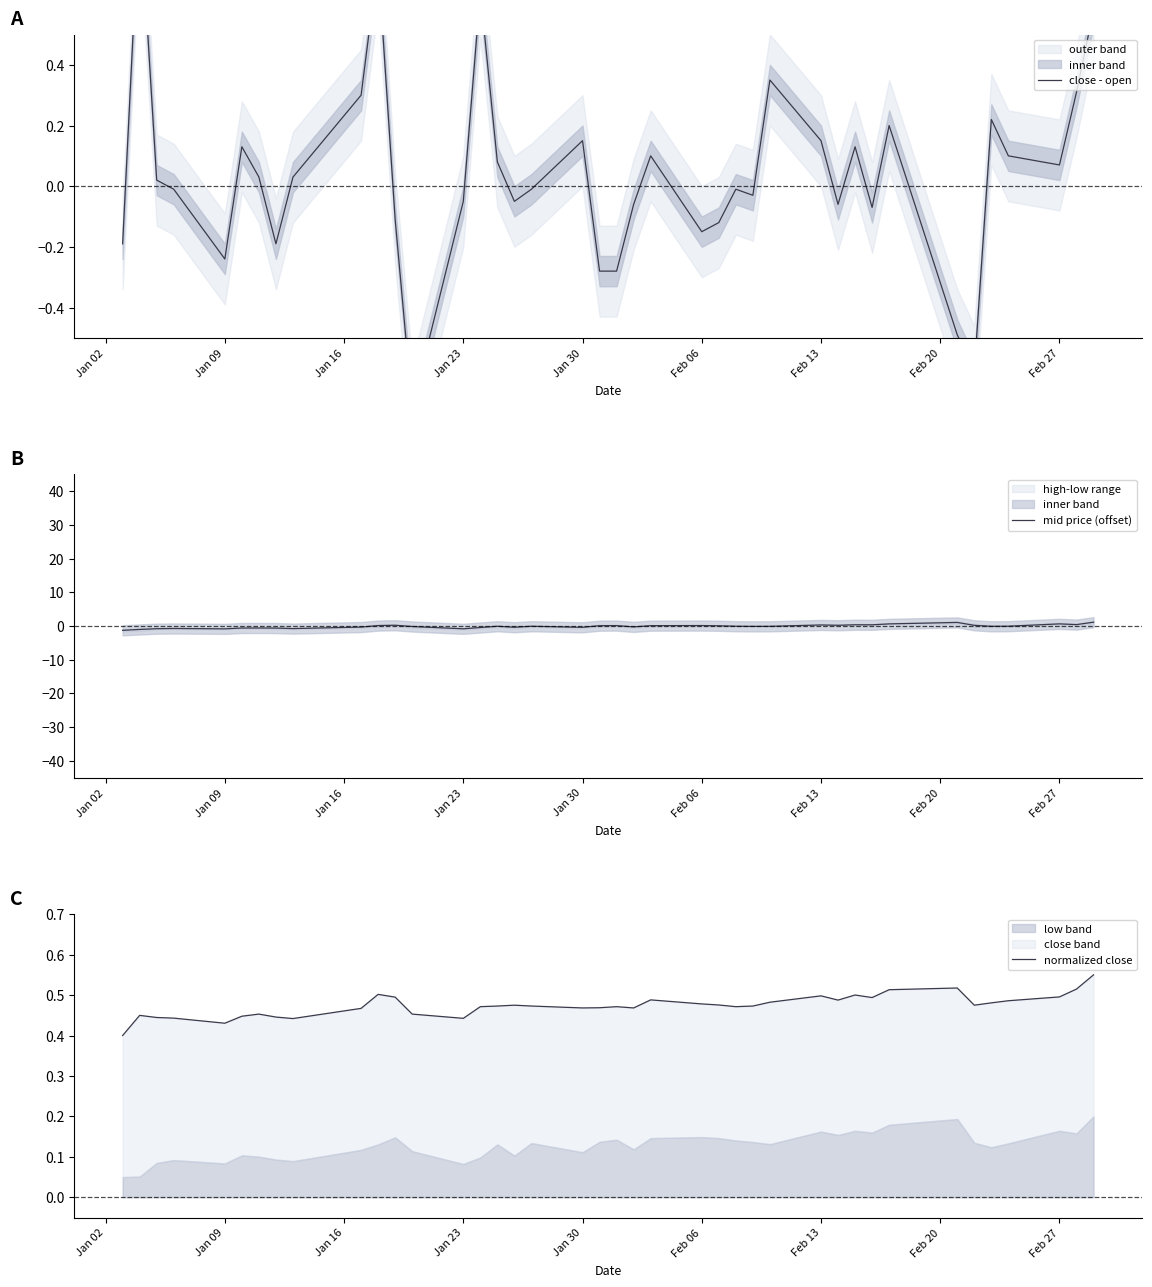

Which series has the largest total across all categories?

normalized close